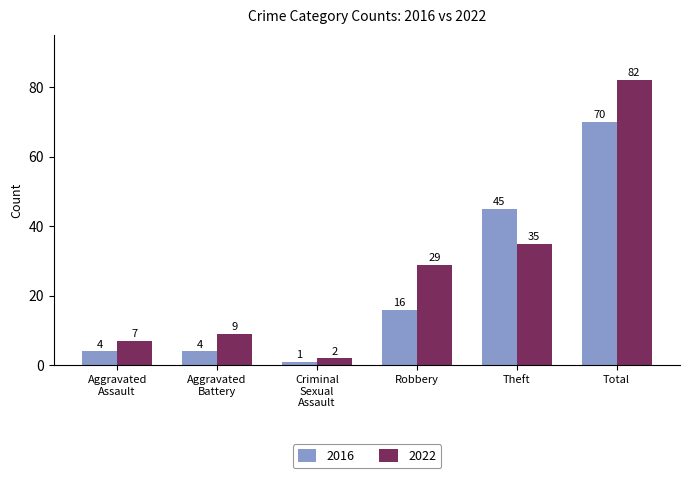

Rank the series at Theft from lowest to highest value.

2022, 2016